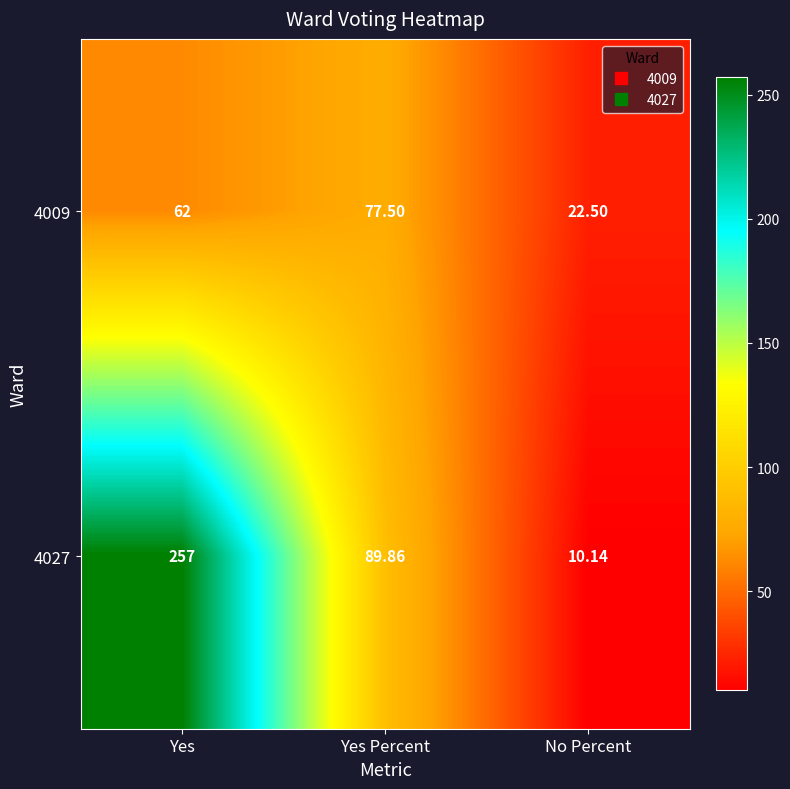

Which series changed the most between Yes and No Percent?

4027